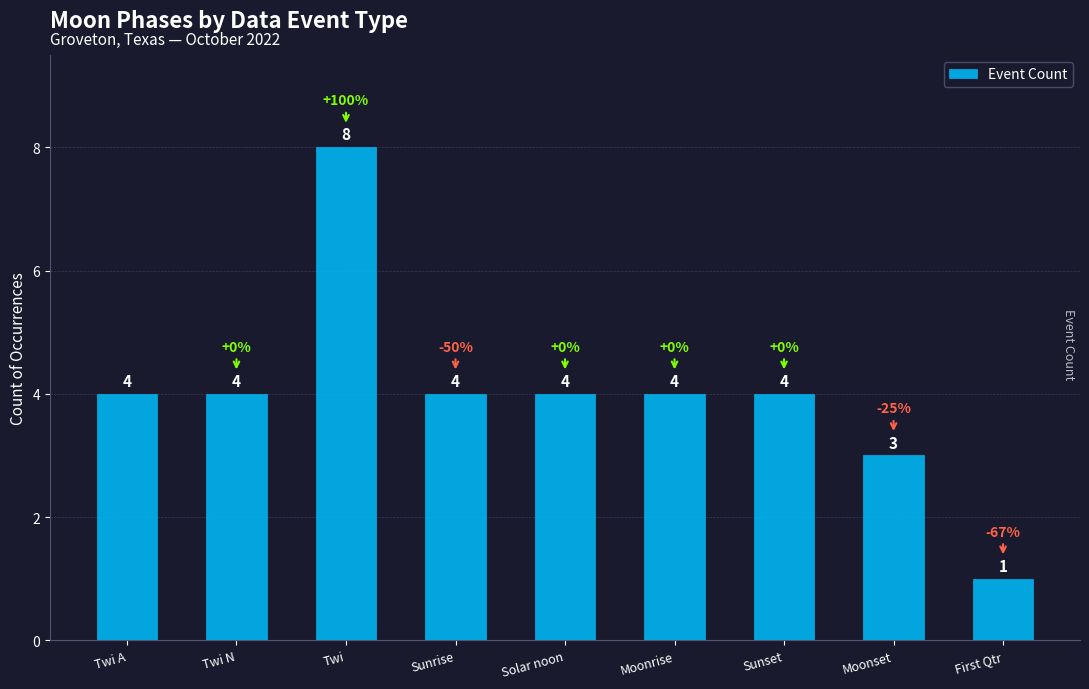

Is it true that the value at Sunset is 2?

False